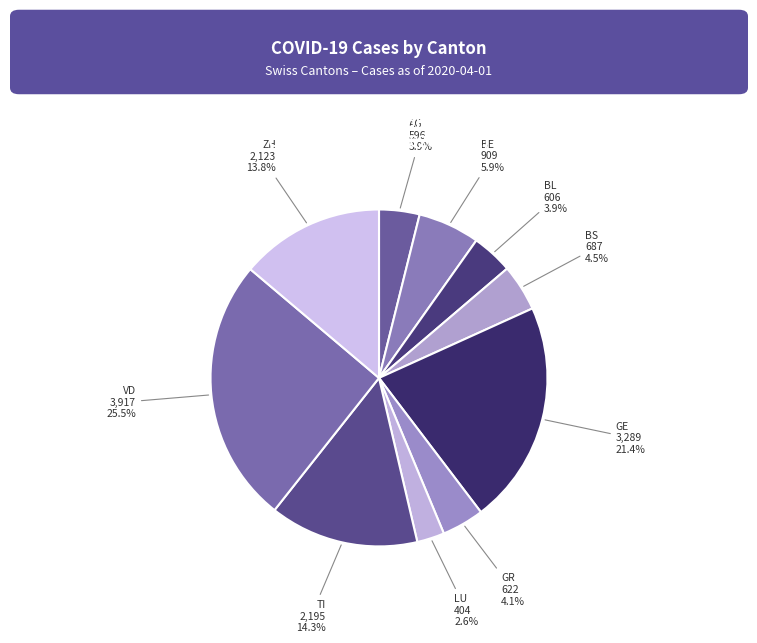

Is the sum of BL and BE greater than half?

No